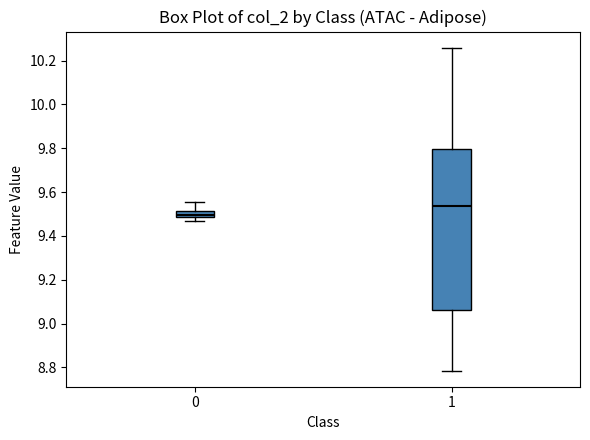

Where does the upper whisker of the box at x = 1 end on the y-axis? The values are not printed on the chart, so give them approximately, as read against the axis.

10.26